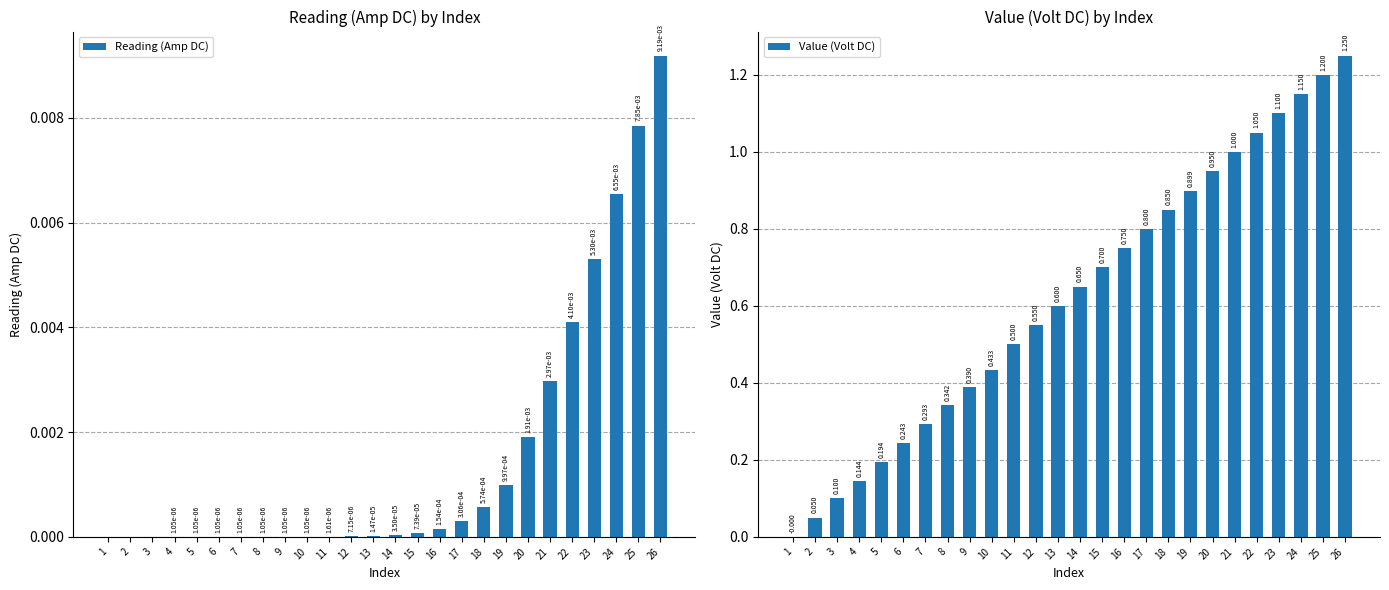

Rank the series by their average value, from highest to lowest.

Value (Volt DC), Reading (Amp DC)